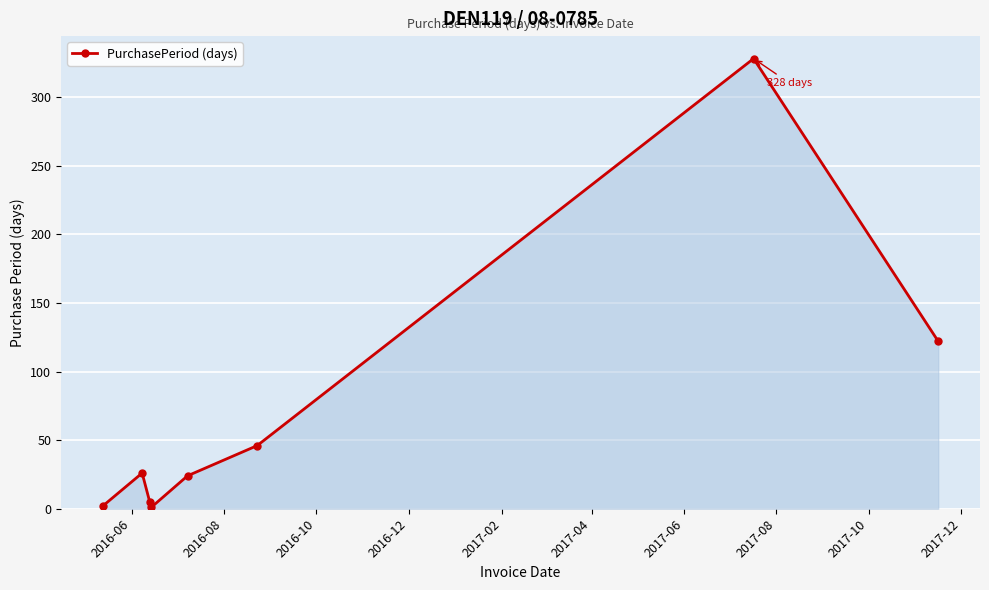

How many interior local valleys (lower than both neighbors) does the data have?

1